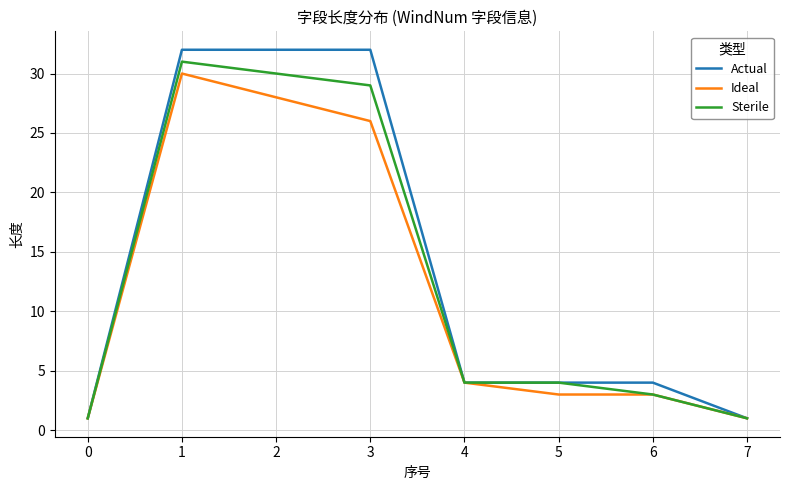

Is it true that Sterile equals 4 at 4?

True